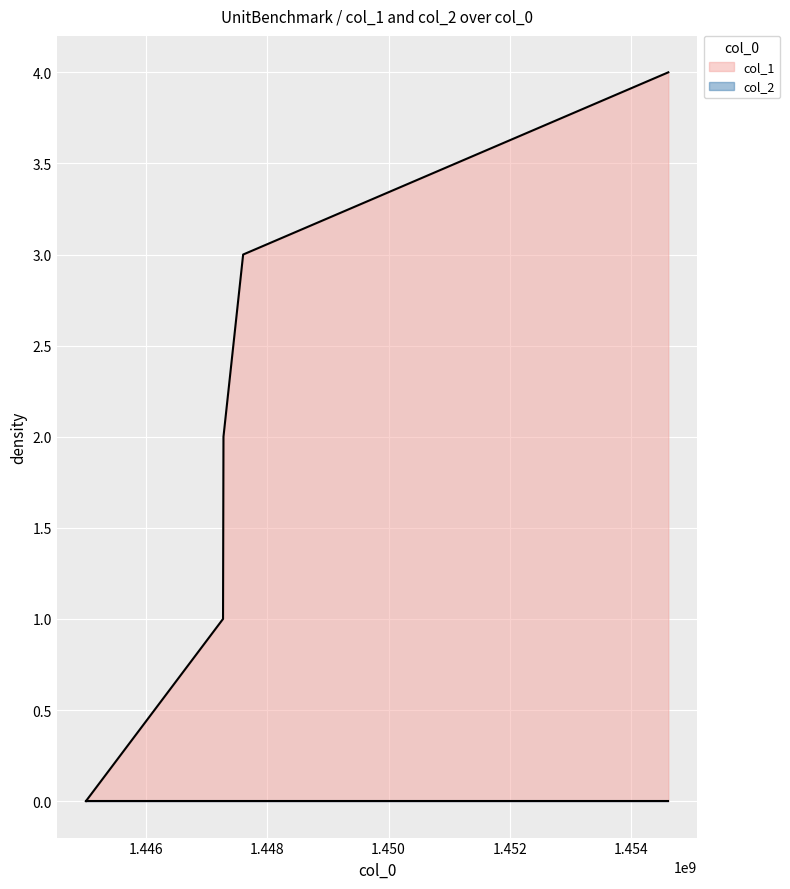

Read the value at 1447604294.

3